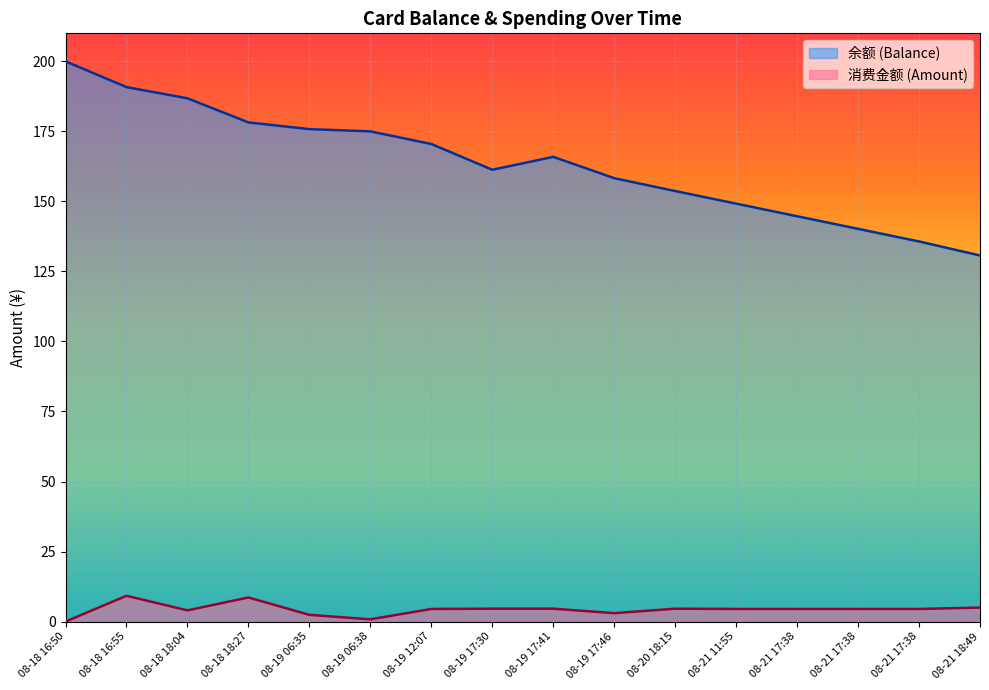

At which category is the sum across all series the highest?

08-18 16:50